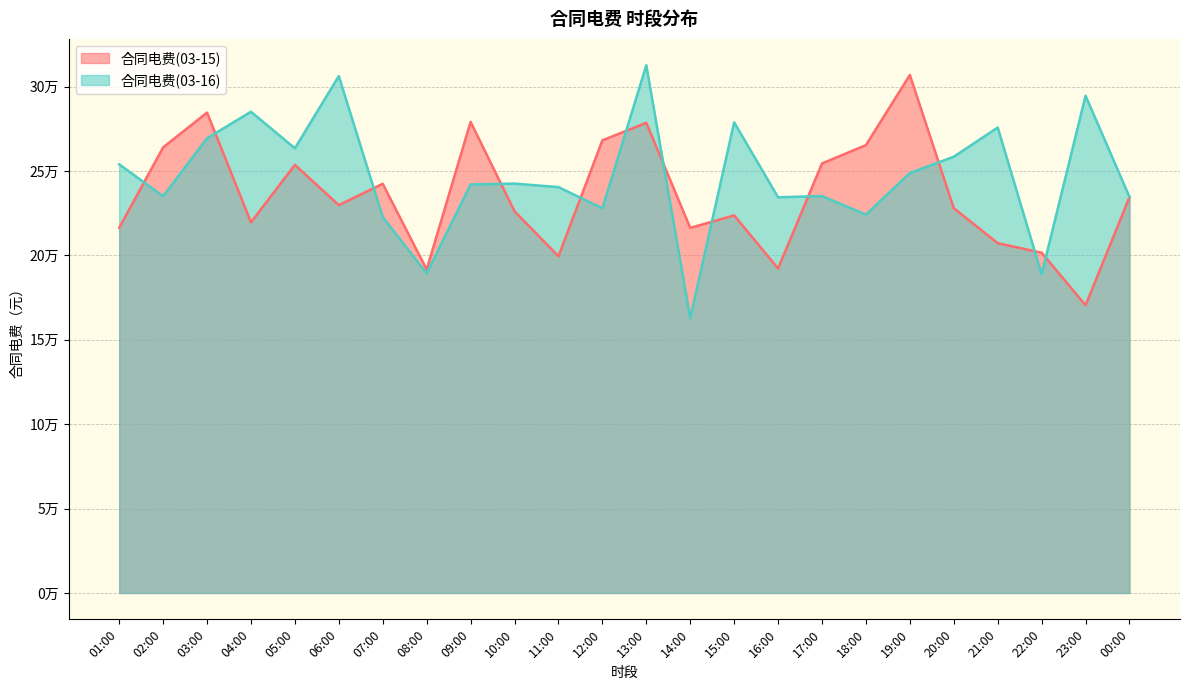

What is the value of the 合同电费(03-16) point at the 15th from the left?

278856.4